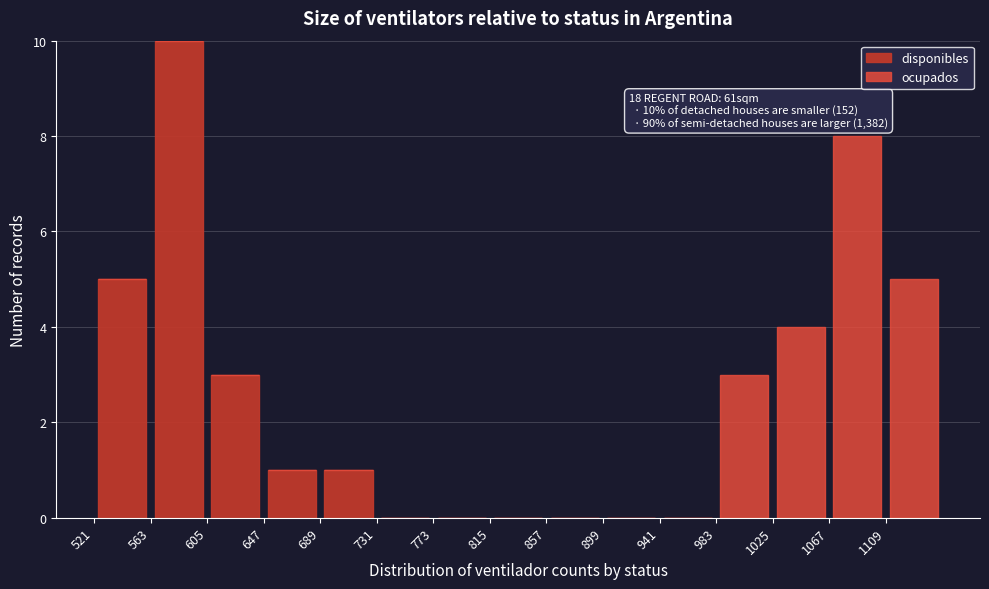

Which range on the x-axis has the tallest stacked bar (by total height)?

563 to 605